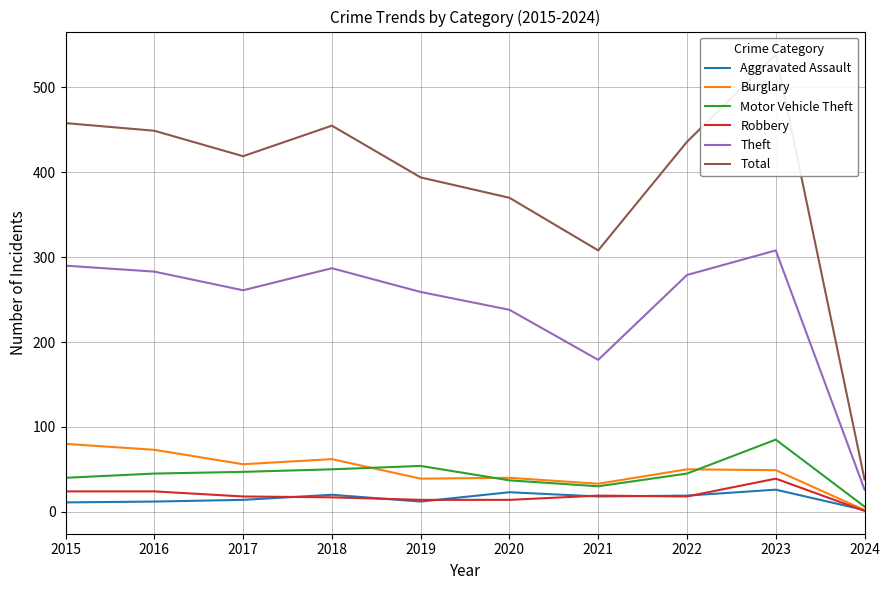

Reading left to right, list all the values displayed in this chart.

Aggravated Assault: 2015=11	2016=12	2017=14	2018=20	2019=12	2020=23	2021=18	2022=19	2023=26	2024=2
Burglary: 2015=80	2016=73	2017=56	2018=62	2019=39	2020=40	2021=33	2022=50	2023=49	2024=2
Motor Vehicle Theft: 2015=40	2016=45	2017=47	2018=50	2019=54	2020=37	2021=30	2022=45	2023=85	2024=6
Robbery: 2015=24	2016=24	2017=18	2018=17	2019=14	2020=14	2021=19	2022=18	2023=39	2024=1
Theft: 2015=290	2016=283	2017=261	2018=287	2019=259	2020=238	2021=179	2022=279	2023=308	2024=26
Total: 2015=458	2016=449	2017=419	2018=455	2019=394	2020=370	2021=308	2022=436	2023=539	2024=38